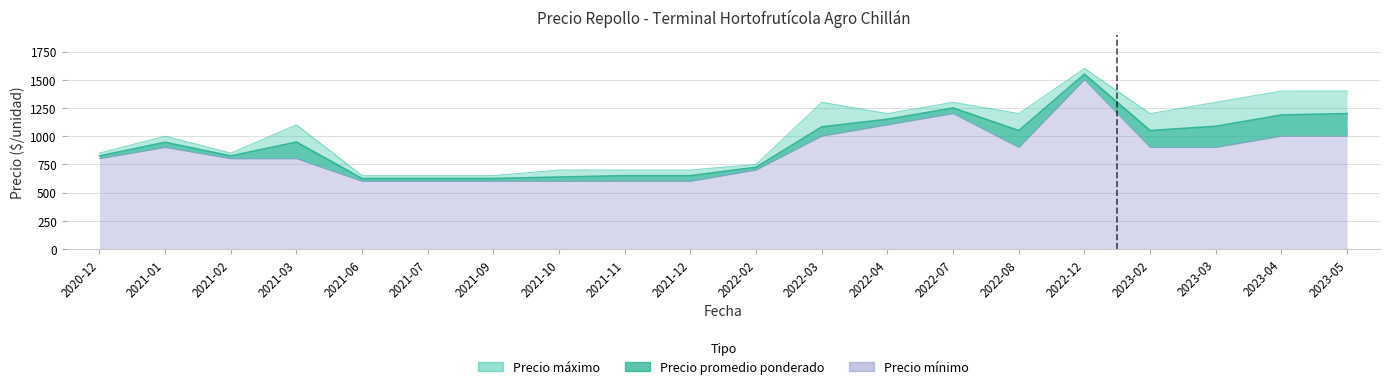

At which category is the sum across all series the highest?

2022-12